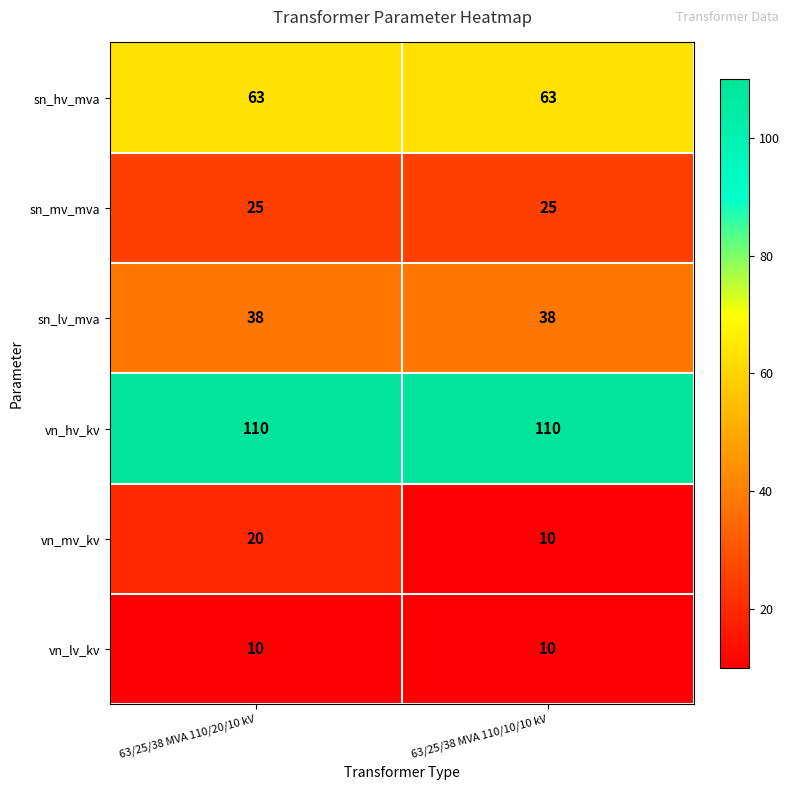

What is the sum of all sn_mv_mva values?

50